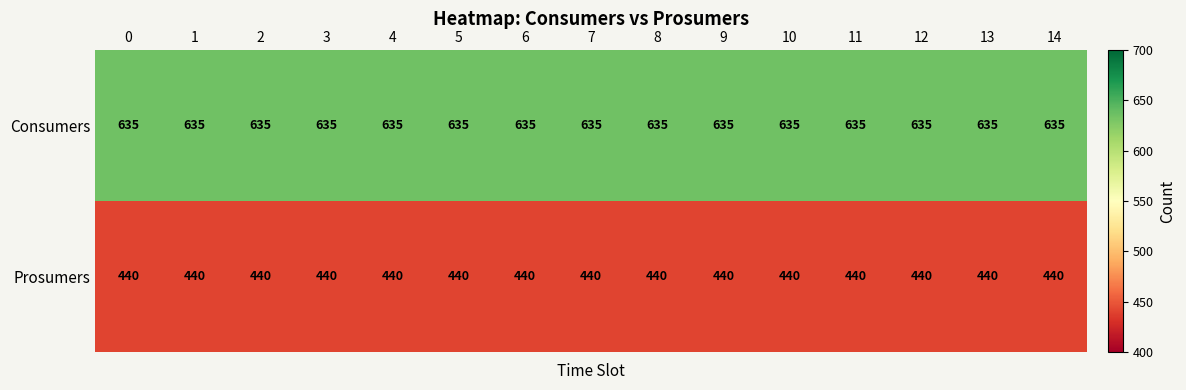

What is the difference between the highest and lowest values at 5?

195